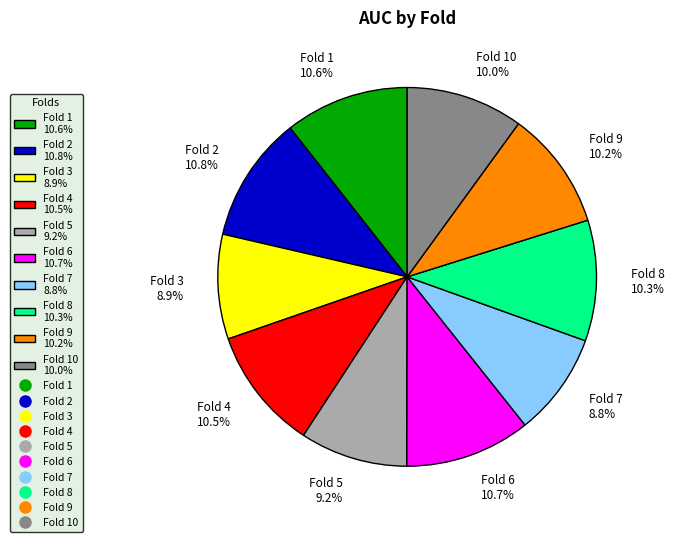

Does any single category account for the majority?

No